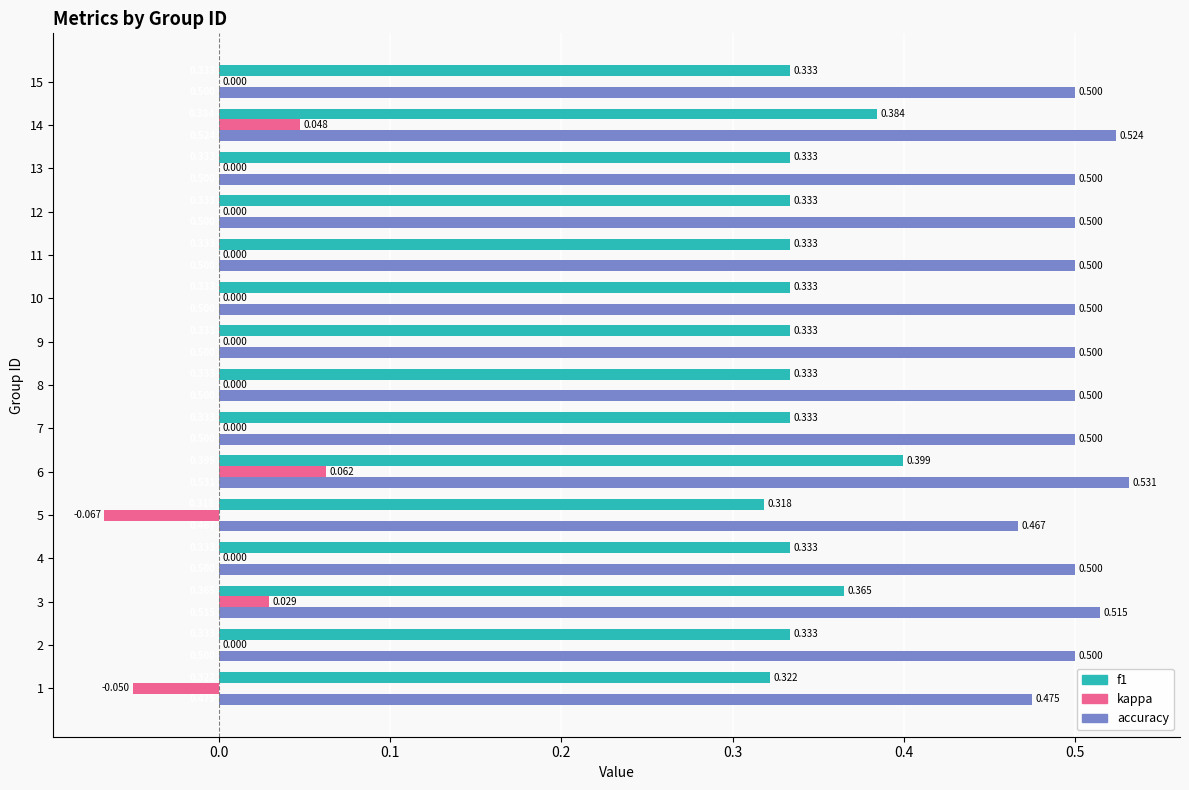

What are all the series names shown in the legend?

f1, kappa, accuracy